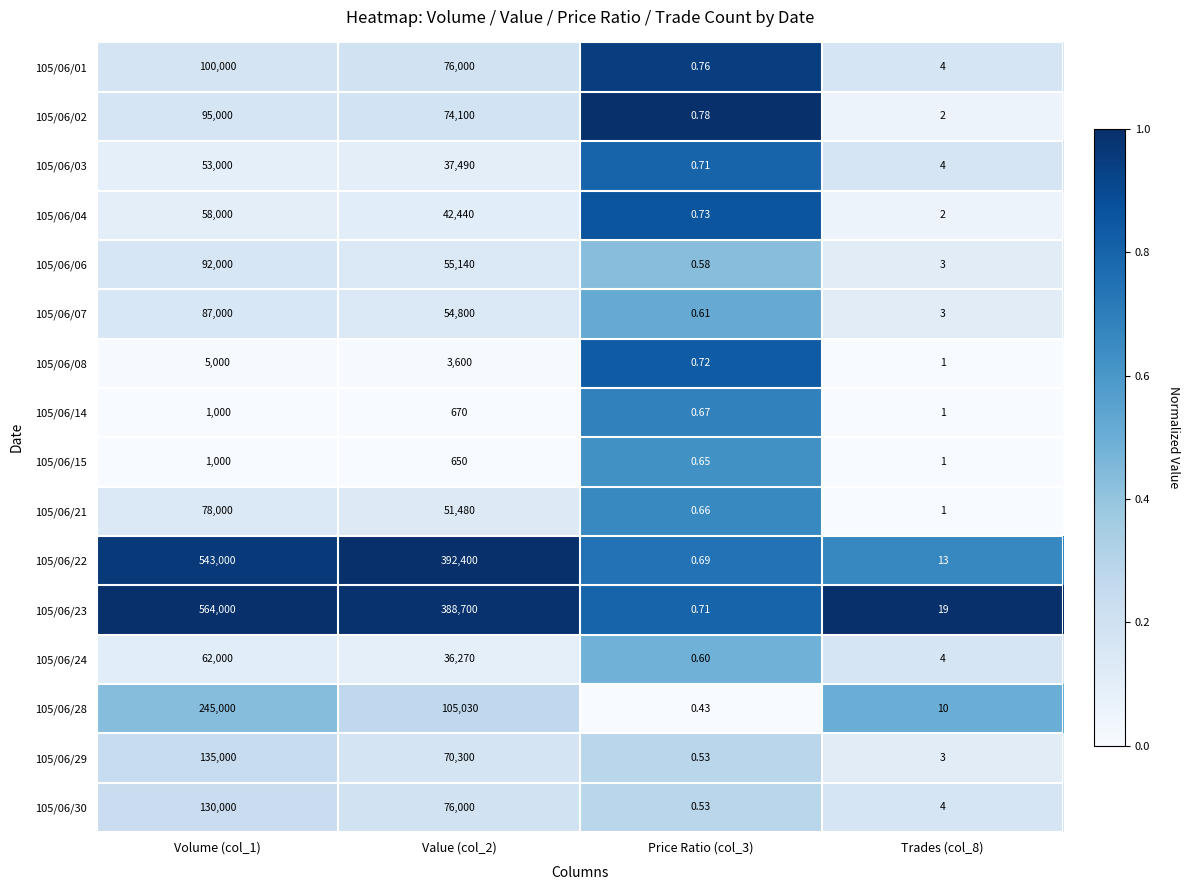

Which series has the largest total across all categories?

105/06/23